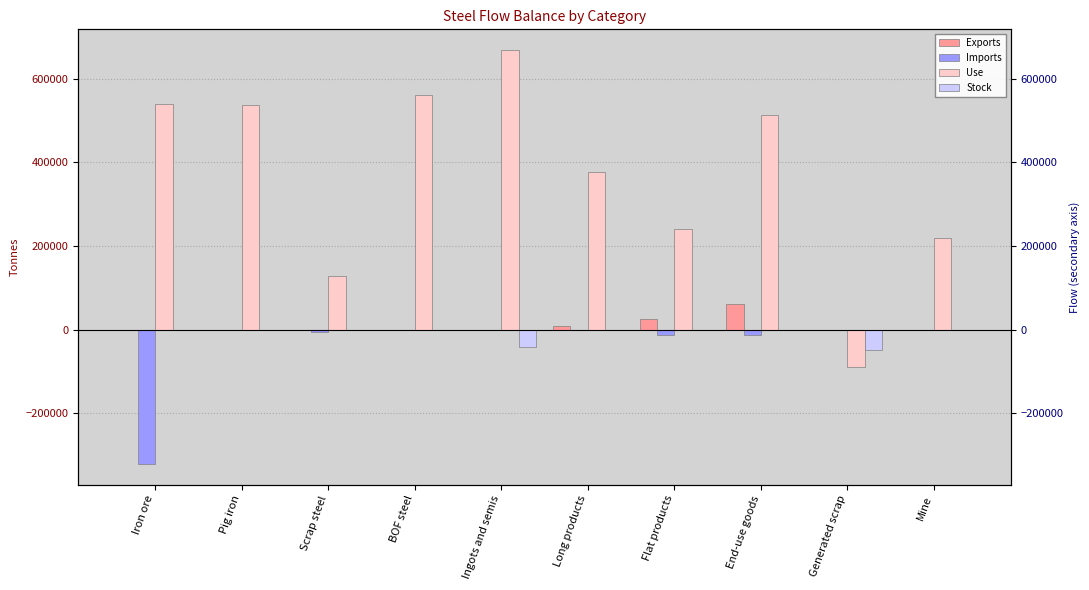

What is the label of the 9th bar from the left?

Generated scrap